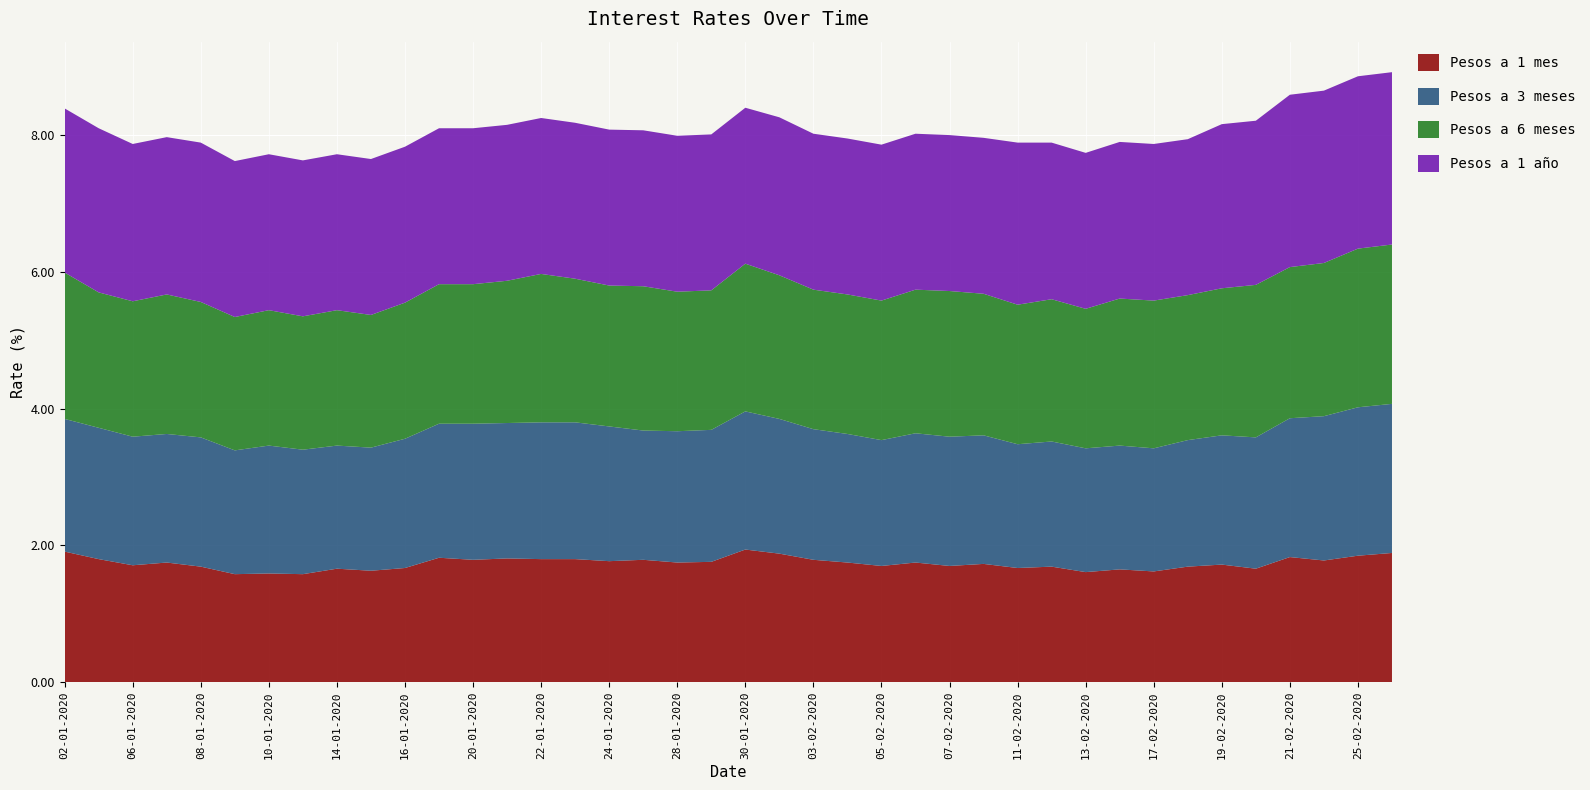

Reading left to right, extract all data points from this chart.

Pesos a 1 mes: 02-01-2020=1.9	03-01-2020=1.8	06-01-2020=1.7	07-01-2020=1.8	08-01-2020=1.7	09-01-2020=1.6	10-01-2020=1.6	13-01-2020=1.6	14-01-2020=1.7	15-01-2020=1.6	16-01-2020=1.7	17-01-2020=1.8	20-01-2020=1.8	21-01-2020=1.8	22-01-2020=1.8	23-01-2020=1.8	24-01-2020=1.8	27-01-2020=1.8	28-01-2020=1.8	29-01-2020=1.8	30-01-2020=1.9	31-01-2020=1.9	03-02-2020=1.8	04-02-2020=1.8	05-02-2020=1.7	06-02-2020=1.8	07-02-2020=1.7	10-02-2020=1.7	11-02-2020=1.7	12-02-2020=1.7	13-02-2020=1.6	14-02-2020=1.6	17-02-2020=1.6	18-02-2020=1.7	19-02-2020=1.7	20-02-2020=1.7	21-02-2020=1.8	24-02-2020=1.8	25-02-2020=1.9	26-02-2020=1.9
Pesos a 3 meses: 02-01-2020=1.9	03-01-2020=1.9	06-01-2020=1.9	07-01-2020=1.9	08-01-2020=1.9	09-01-2020=1.8	10-01-2020=1.9	13-01-2020=1.8	14-01-2020=1.8	15-01-2020=1.8	16-01-2020=1.9	17-01-2020=2.0	20-01-2020=2.0	21-01-2020=2.0	22-01-2020=2.0	23-01-2020=2.0	24-01-2020=2.0	27-01-2020=1.9	28-01-2020=1.9	29-01-2020=1.9	30-01-2020=2.0	31-01-2020=2.0	03-02-2020=1.9	04-02-2020=1.9	05-02-2020=1.8	06-02-2020=1.9	07-02-2020=1.9	10-02-2020=1.9	11-02-2020=1.8	12-02-2020=1.8	13-02-2020=1.8	14-02-2020=1.8	17-02-2020=1.8	18-02-2020=1.9	19-02-2020=1.9	20-02-2020=1.9	21-02-2020=2.0	24-02-2020=2.1	25-02-2020=2.2	26-02-2020=2.2
Pesos a 6 meses: 02-01-2020=2.1	03-01-2020=2.0	06-01-2020=2.0	07-01-2020=2.0	08-01-2020=2.0	09-01-2020=1.9	10-01-2020=2.0	13-01-2020=1.9	14-01-2020=2.0	15-01-2020=1.9	16-01-2020=2.0	17-01-2020=2.0	20-01-2020=2.0	21-01-2020=2.1	22-01-2020=2.2	23-01-2020=2.1	24-01-2020=2.1	27-01-2020=2.1	28-01-2020=2.0	29-01-2020=2.0	30-01-2020=2.2	31-01-2020=2.1	03-02-2020=2.0	04-02-2020=2.0	05-02-2020=2.0	06-02-2020=2.1	07-02-2020=2.1	10-02-2020=2.1	11-02-2020=2.0	12-02-2020=2.1	13-02-2020=2.0	14-02-2020=2.1	17-02-2020=2.2	18-02-2020=2.1	19-02-2020=2.1	20-02-2020=2.2	21-02-2020=2.2	24-02-2020=2.2	25-02-2020=2.3	26-02-2020=2.3
Pesos a 1 año: 02-01-2020=2.4	03-01-2020=2.4	06-01-2020=2.3	07-01-2020=2.3	08-01-2020=2.3	09-01-2020=2.3	10-01-2020=2.3	13-01-2020=2.3	14-01-2020=2.3	15-01-2020=2.3	16-01-2020=2.3	17-01-2020=2.3	20-01-2020=2.3	21-01-2020=2.3	22-01-2020=2.3	23-01-2020=2.3	24-01-2020=2.3	27-01-2020=2.3	28-01-2020=2.3	29-01-2020=2.3	30-01-2020=2.3	31-01-2020=2.3	03-02-2020=2.3	04-02-2020=2.3	05-02-2020=2.3	06-02-2020=2.3	07-02-2020=2.3	10-02-2020=2.3	11-02-2020=2.4	12-02-2020=2.3	13-02-2020=2.3	14-02-2020=2.3	17-02-2020=2.3	18-02-2020=2.3	19-02-2020=2.4	20-02-2020=2.4	21-02-2020=2.5	24-02-2020=2.5	25-02-2020=2.5	26-02-2020=2.5